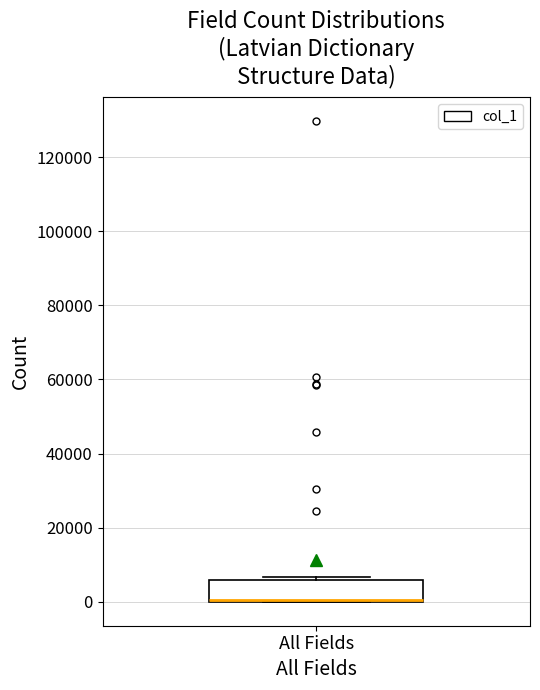

Where is the upper edge of the box for All Fields on the y-axis? The values are not printed on the chart, so give them approximately, as read against the axis.

6000